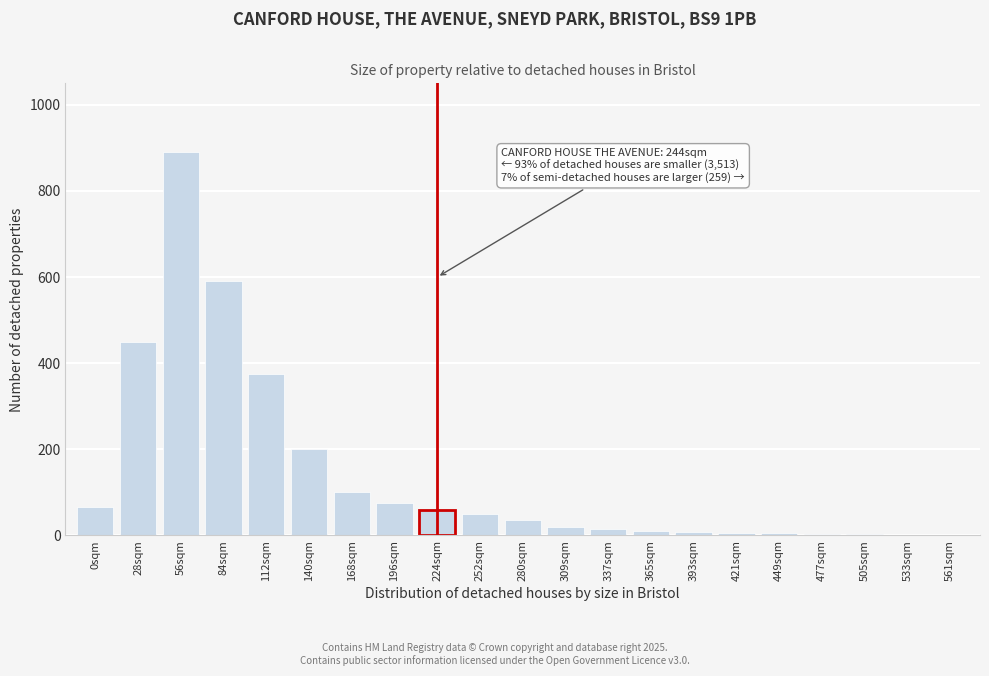

Is it true that the value at 84sqm is 985?

False